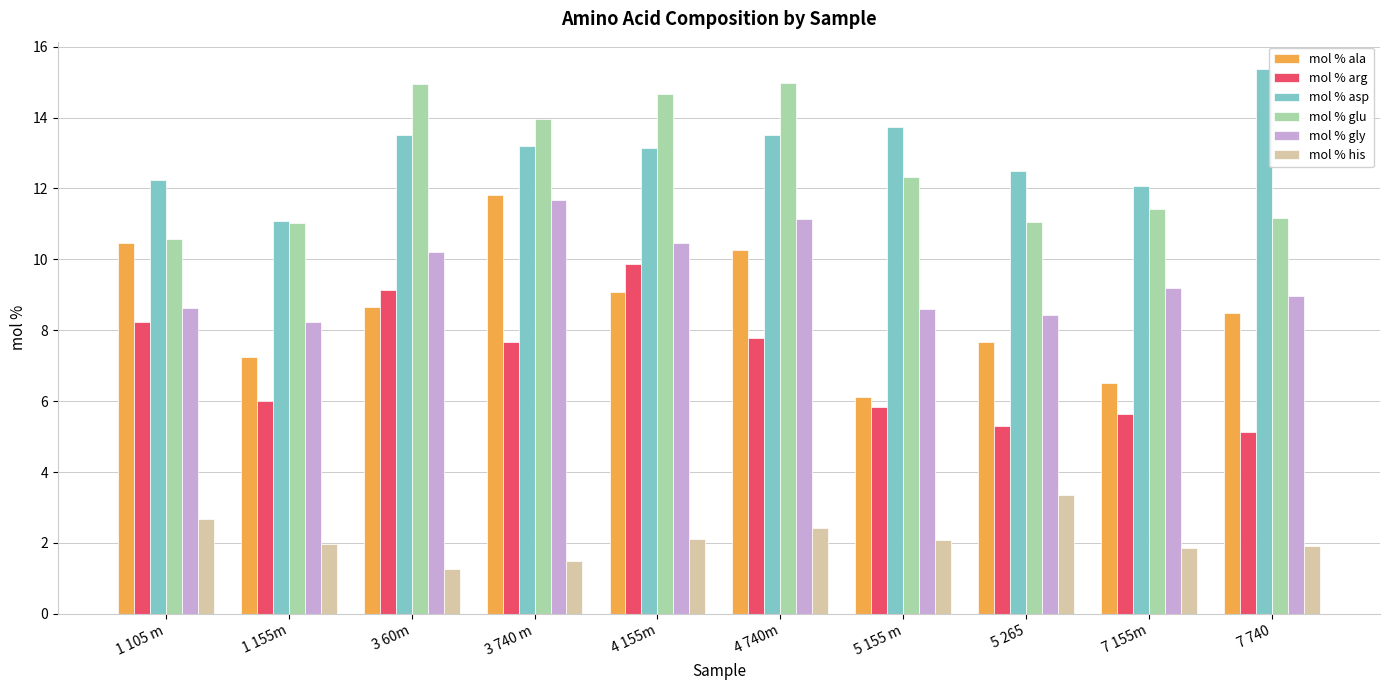

What is the label of the 6th bar from the right?

4 155m